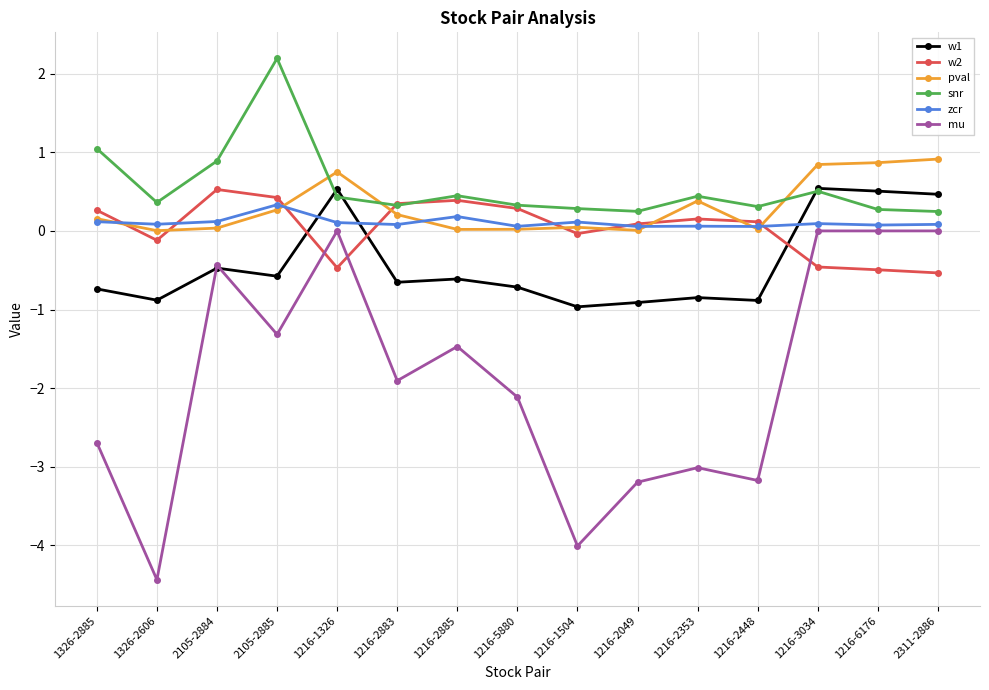

Does the chart have visible grid lines?

Yes